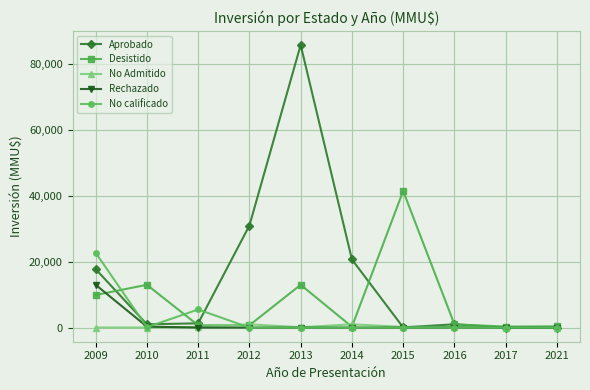

True or false: Desistido has more than 0 points higher than both neighbors.

True